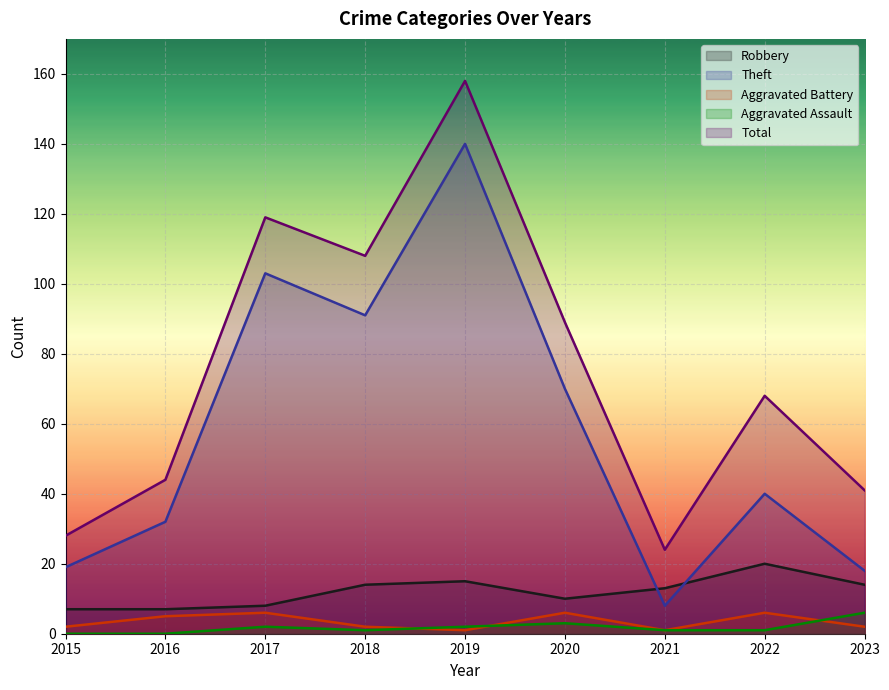

What is the difference between the highest and lowest values at 2018?

107